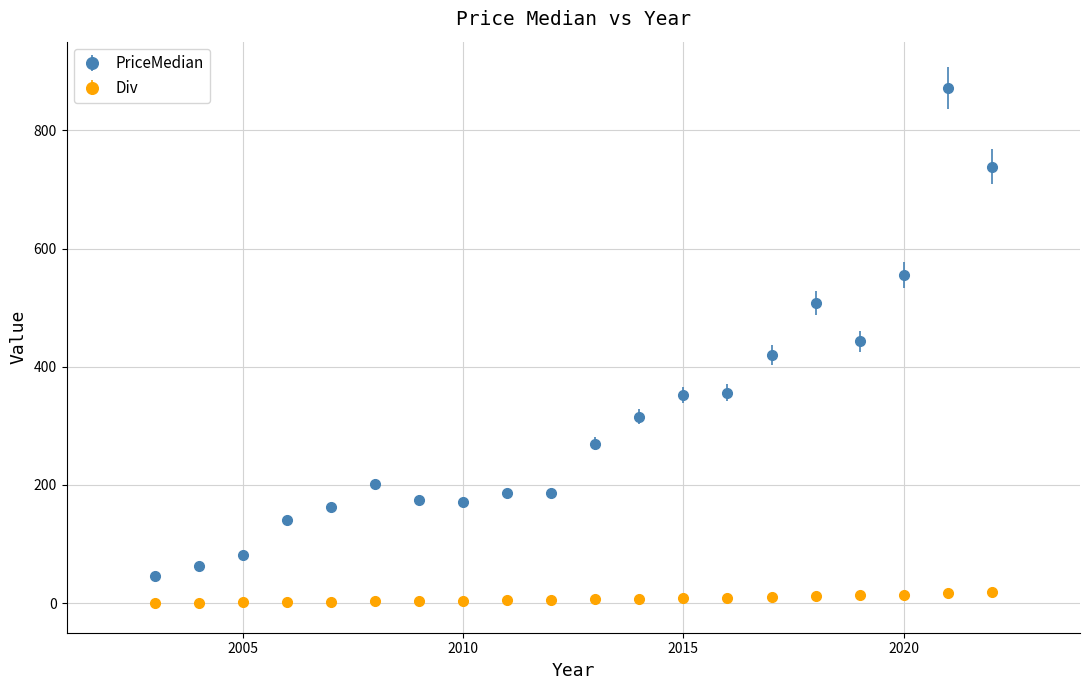

Which series has the largest total across all categories?

PriceMedian